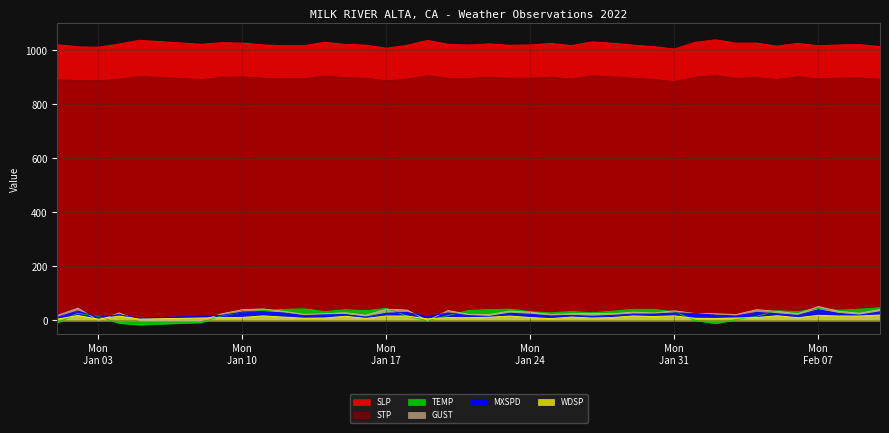

Which series has the largest total across all categories?

SLP